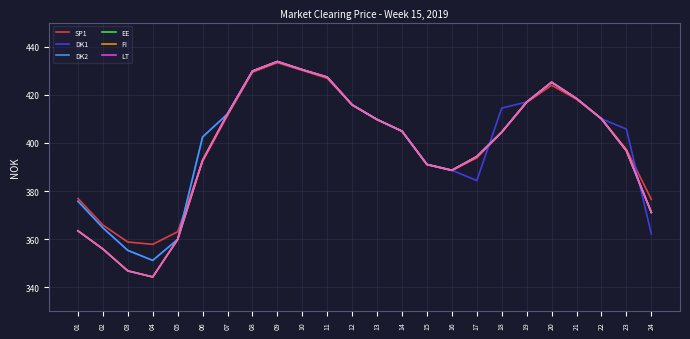

Which series has the largest range (max minus min)?

EE